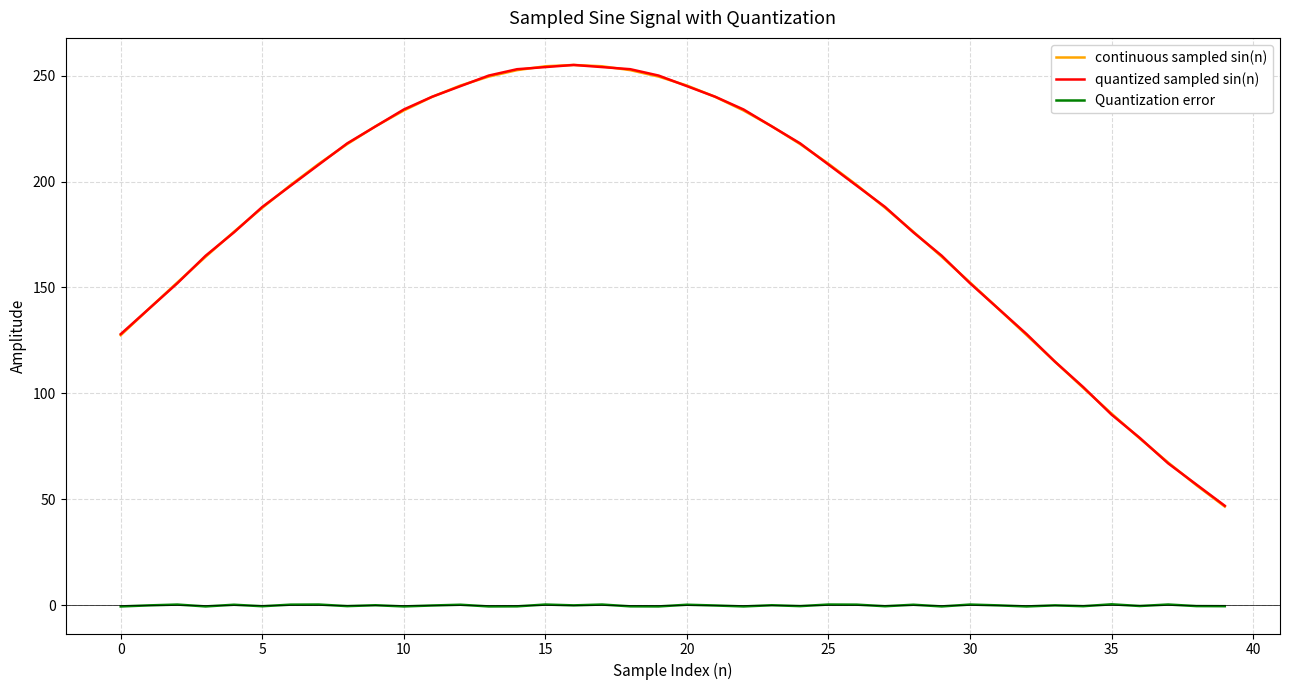

What is the highest value of the continuous sampled sin(n) series?

255.0